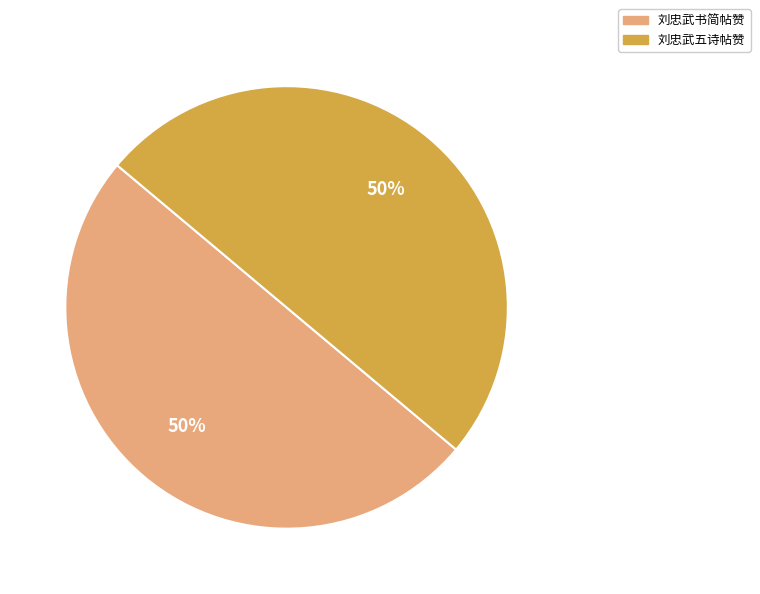

The 刘忠武书简帖赞 slice represents 50% of the pie. True or false?

True